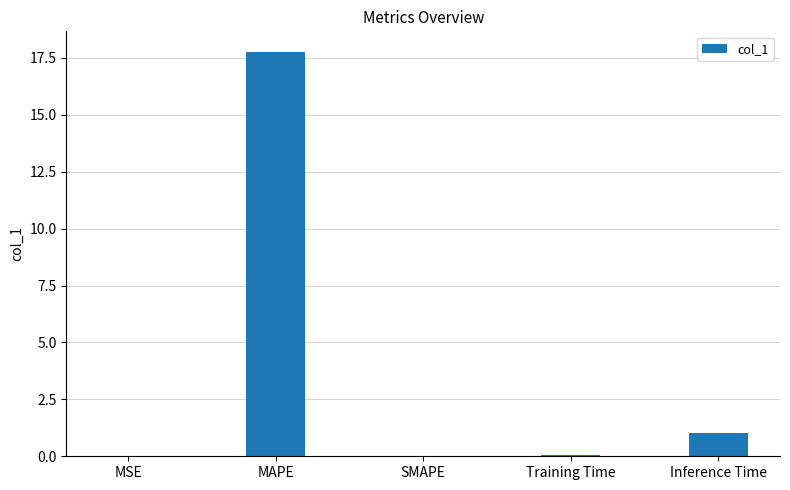

Is it true that the value at MAPE is 24.7?

False